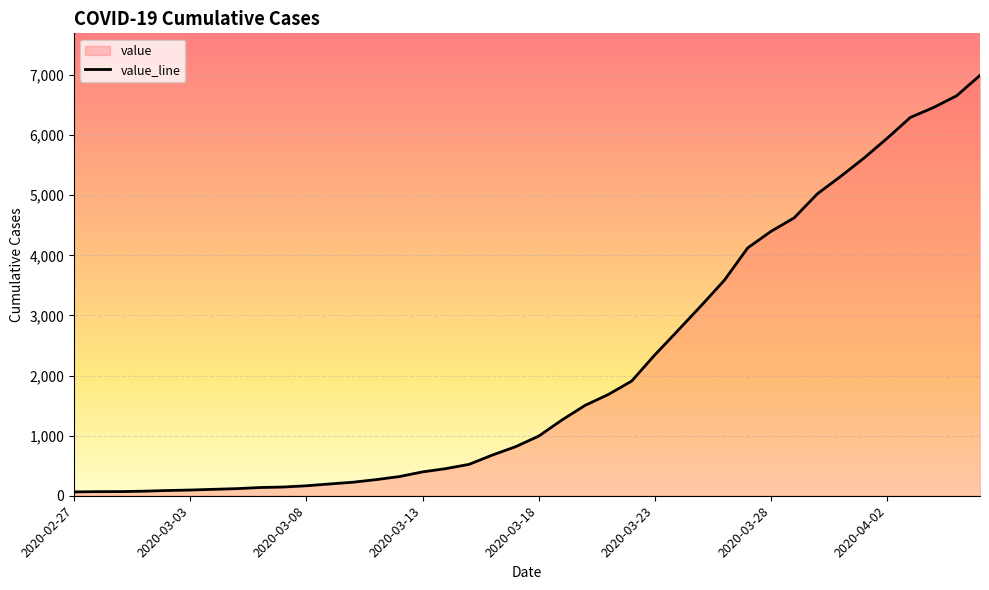

What is the label of the 3rd point from the right?

2020-04-04